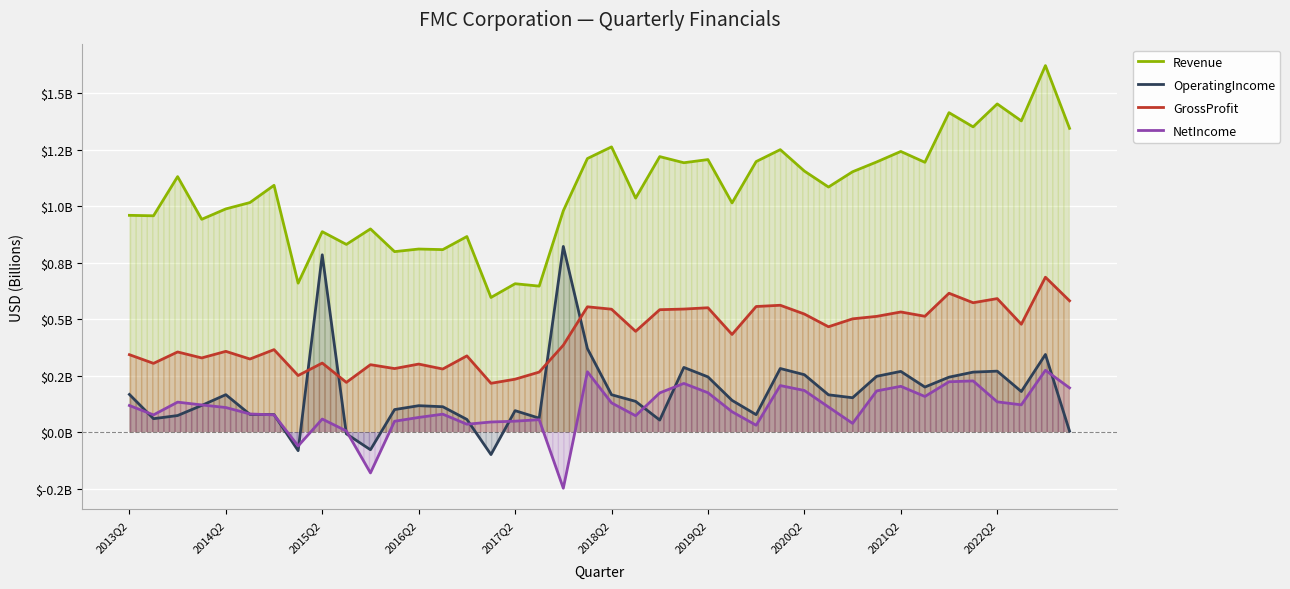

Does the chart display data point markers on the line(s)?

No